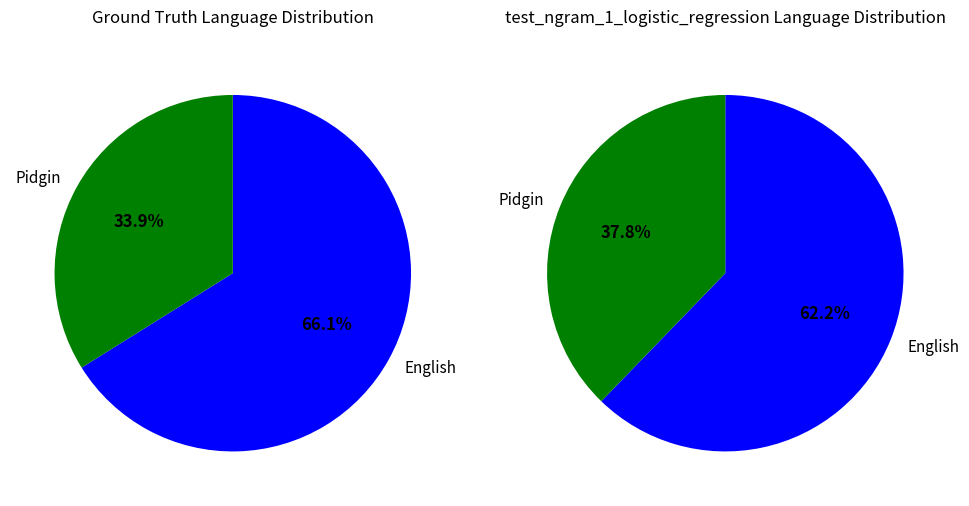

Is it true that 7 is 3% of the pie?

True